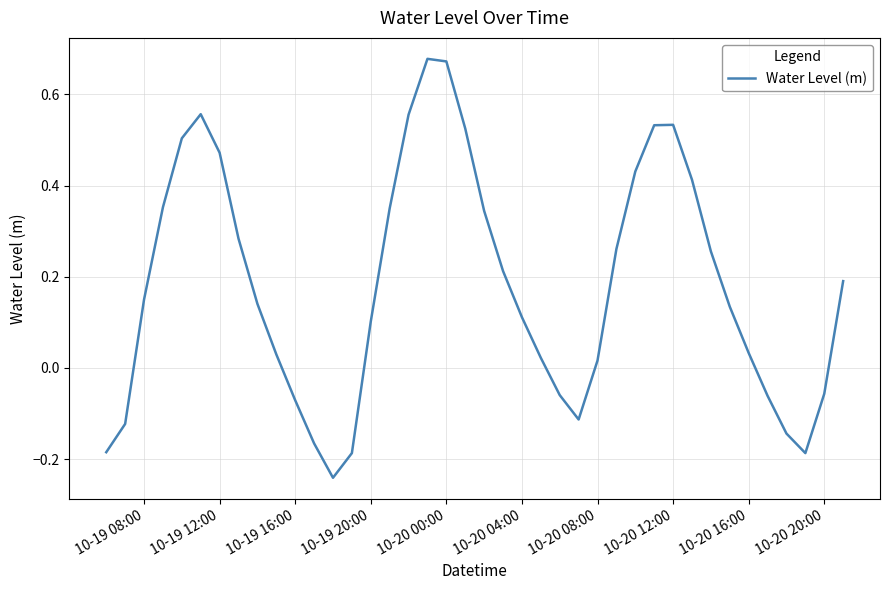

True or false: there are more than 0 points higher than both neighbors.

True